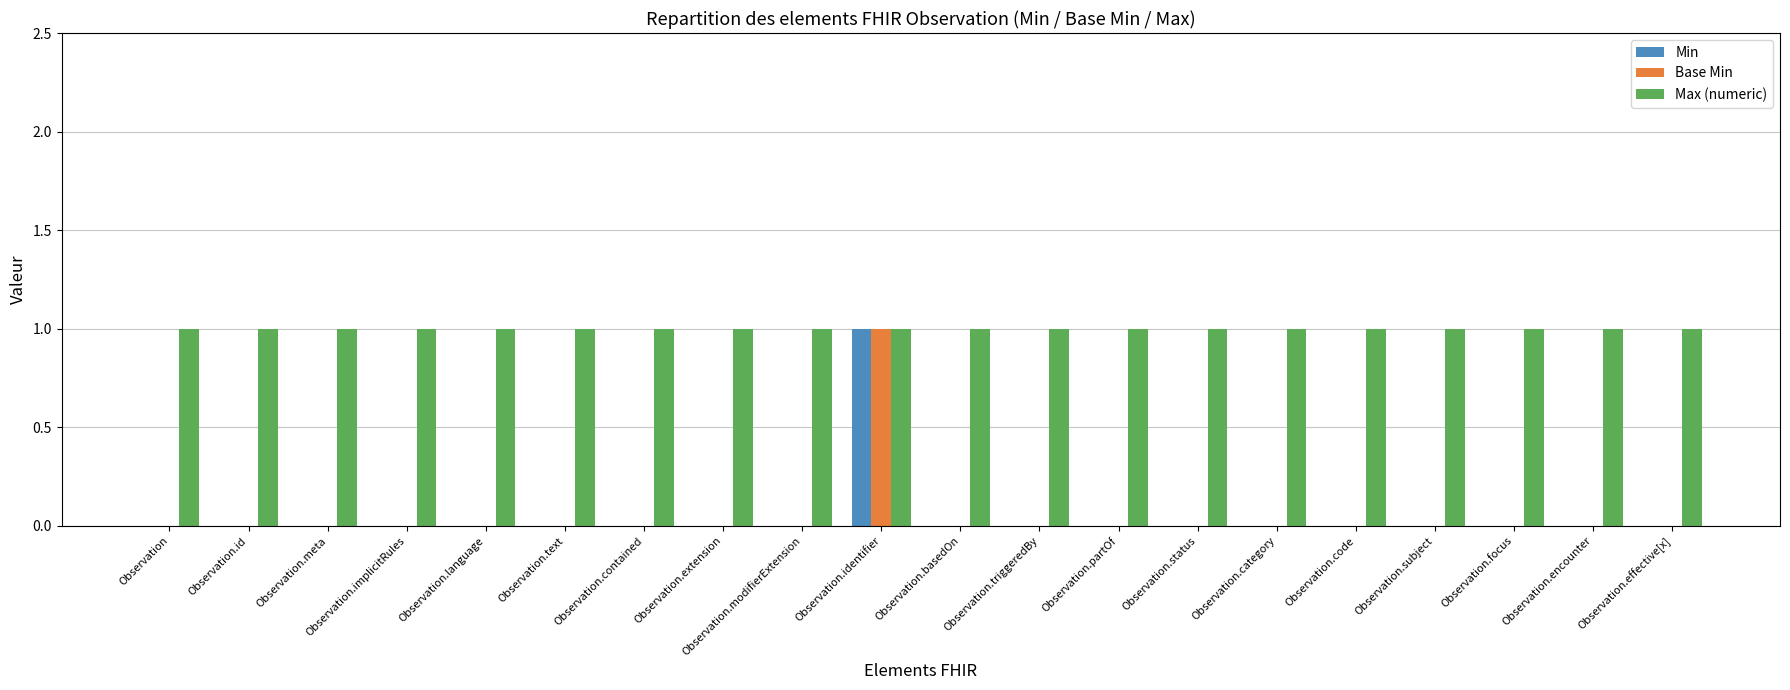

At which label does Base Min reach its peak?

Observation.identifier